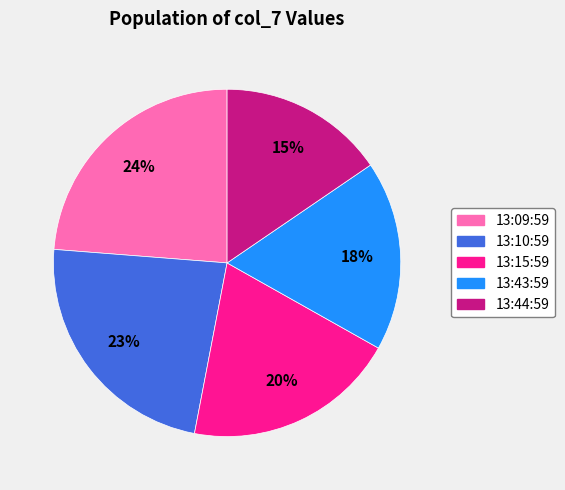

Which category has the smallest portion of the pie?

13:44:59